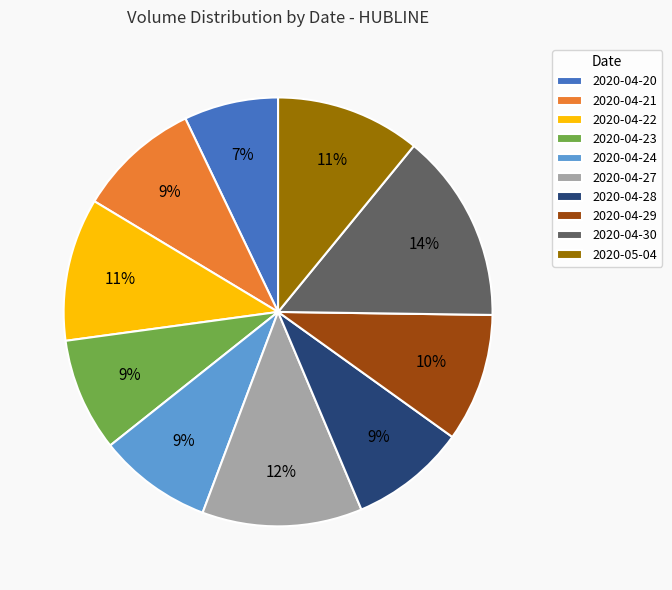

The 2020-04-23 slice represents 9% of the pie. True or false?

True